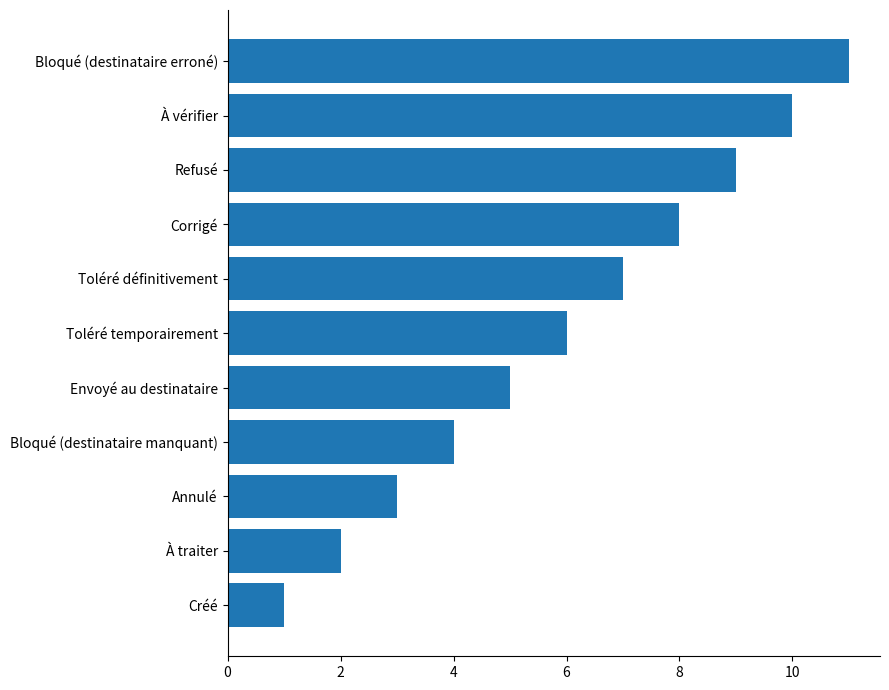

List the labels in order of value, smallest first.

Créé, À traiter, Annulé, Bloqué (destinataire manquant), Envoyé au destinataire, Toléré temporairement, Toléré définitivement, Corrigé, Refusé, À vérifier, Bloqué (destinataire erroné)